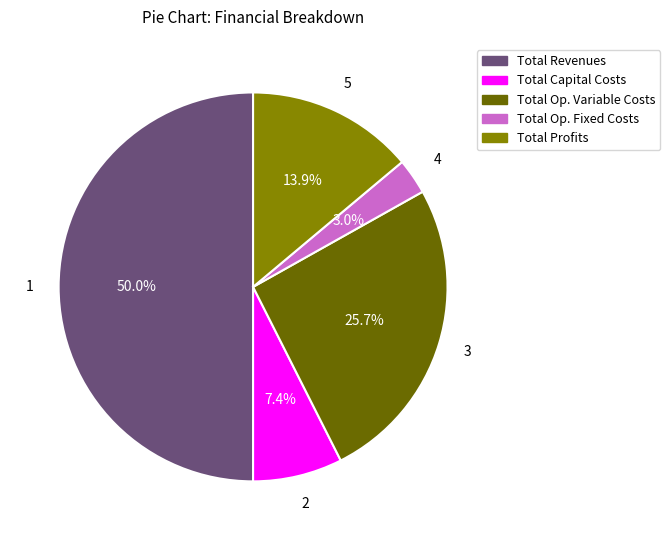

What percentage do Total Capital Costs and Total Profits together represent?

21.3%